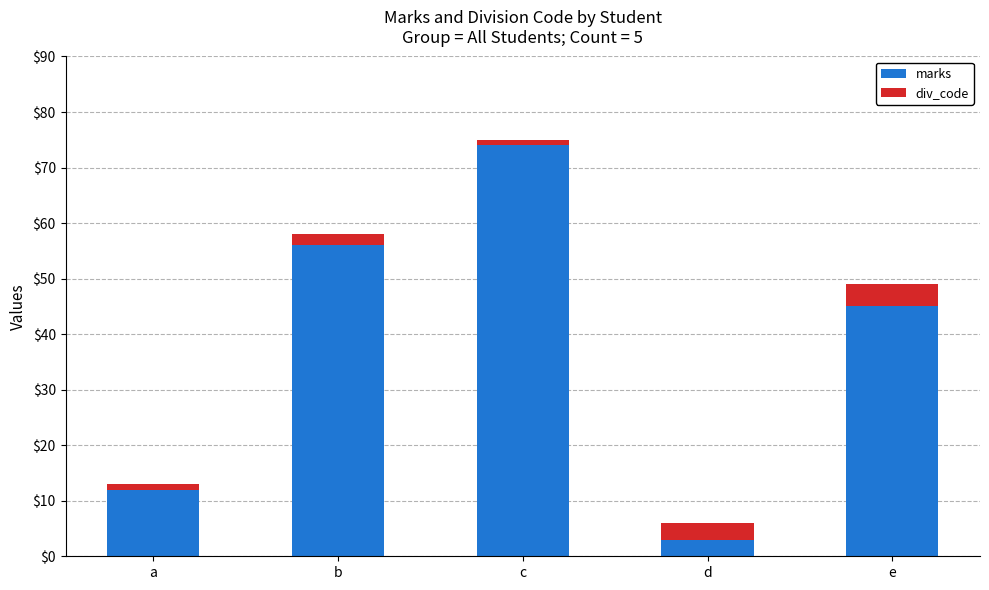

Rank the categories by marks value from highest to lowest.

c, b, e, a, d